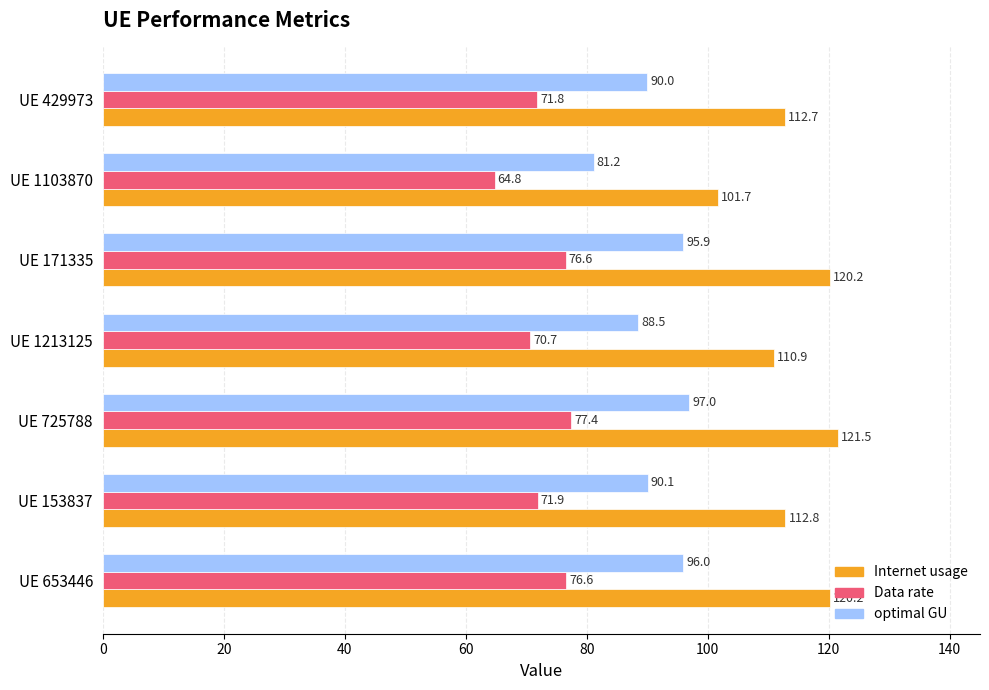

What is the difference between the optimal GU values at UE 429973 and UE 725788?

7.0